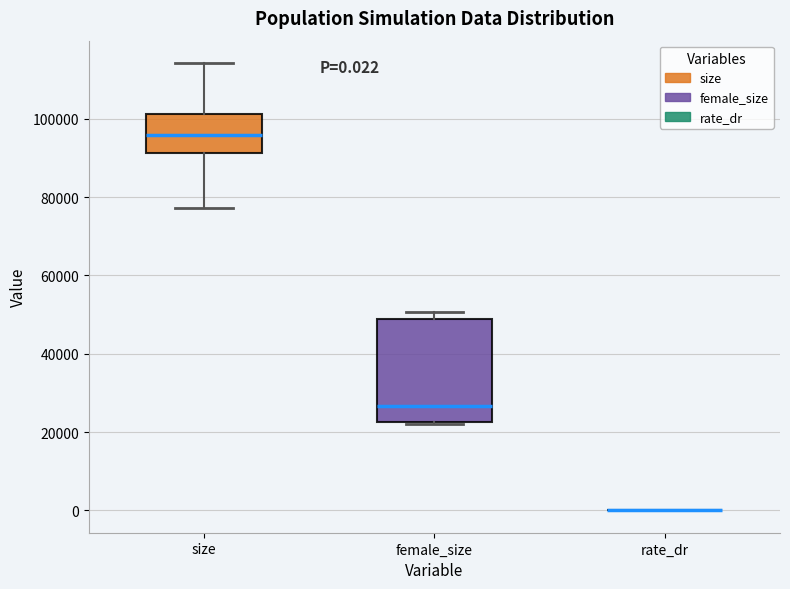

Which box is the tallest, from its lower edge to its upper edge?

female_size